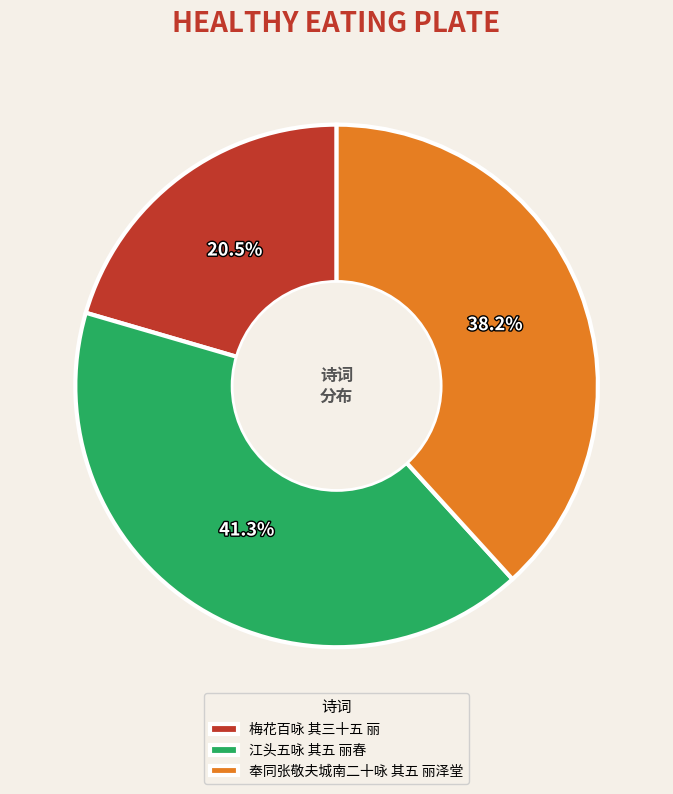

What percentage is NOT represented by 奉同张敬夫城南二十咏 其五 丽泽堂?

61.8%